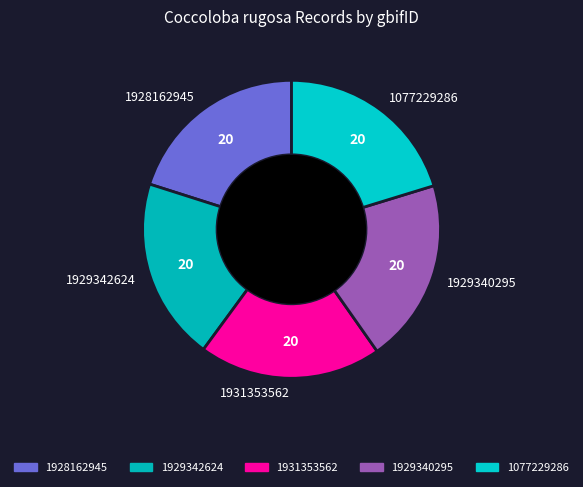

Does any single category account for the majority?

No